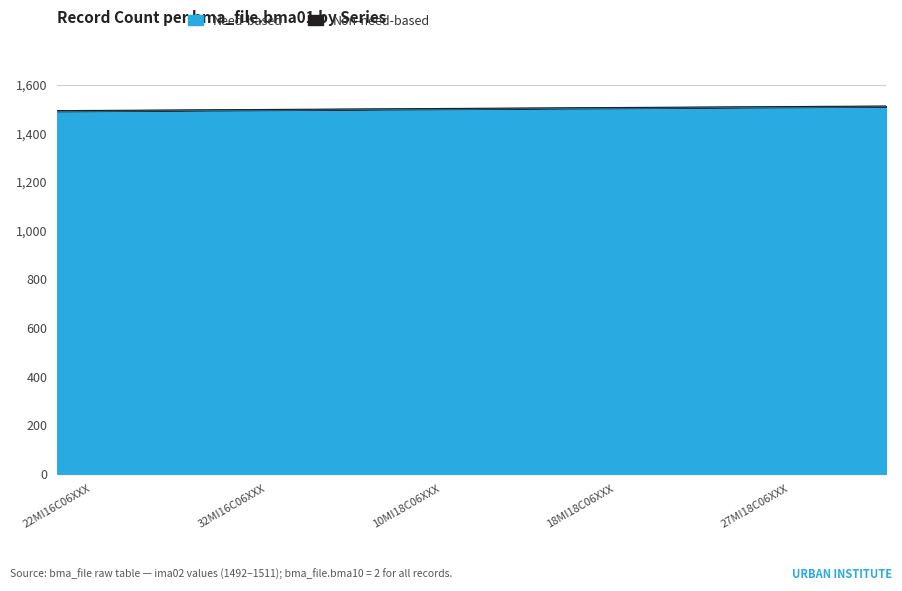

What is the minimum value shown in the chart?

1492